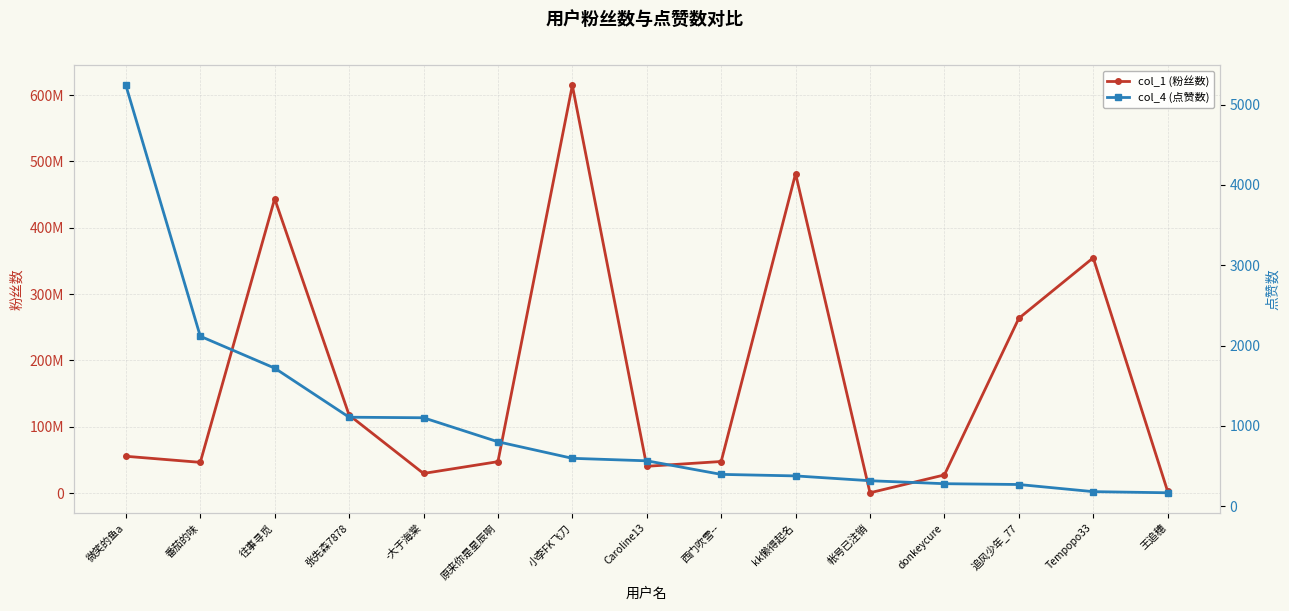

How many lines are shown in the chart?

2